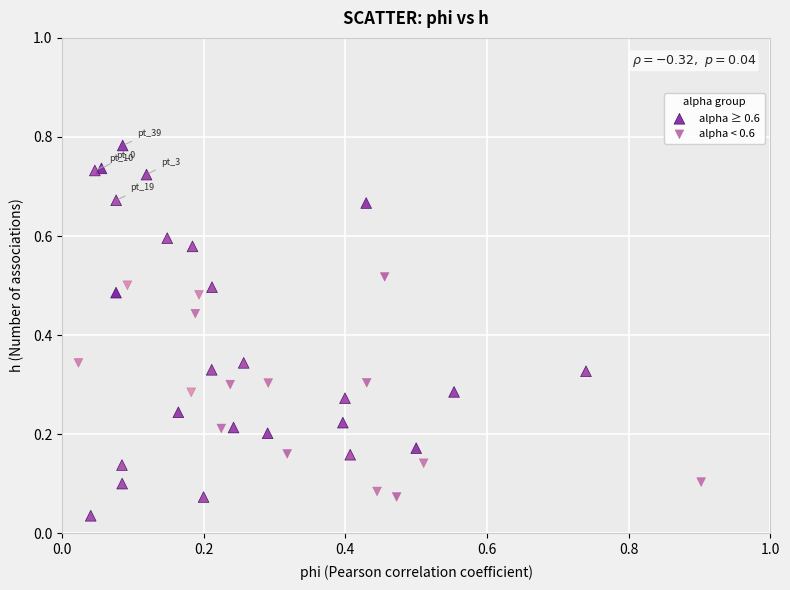

Which series reaches the maximum Y coordinate?

alpha ≥ 0.6